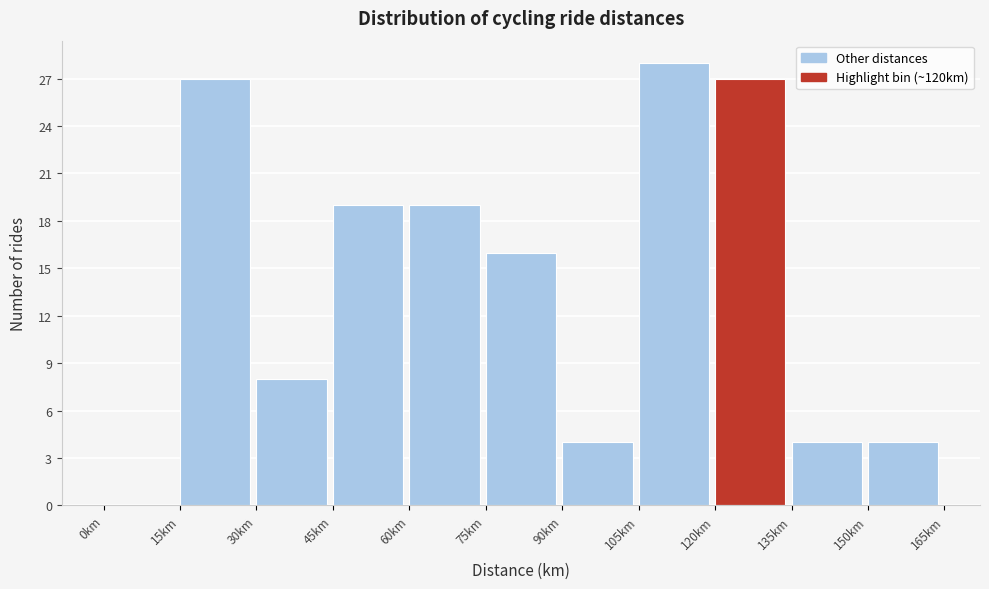

Which range on the x-axis has the tallest bar?

105 to 120